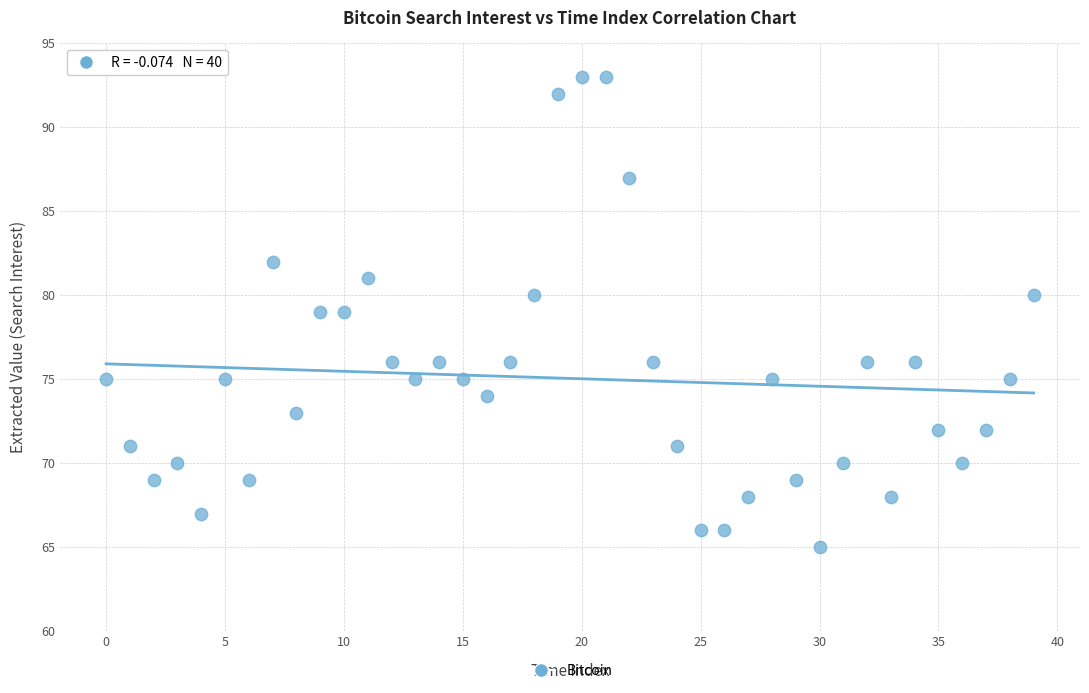

What is the range of Y values (max minus min)?

28